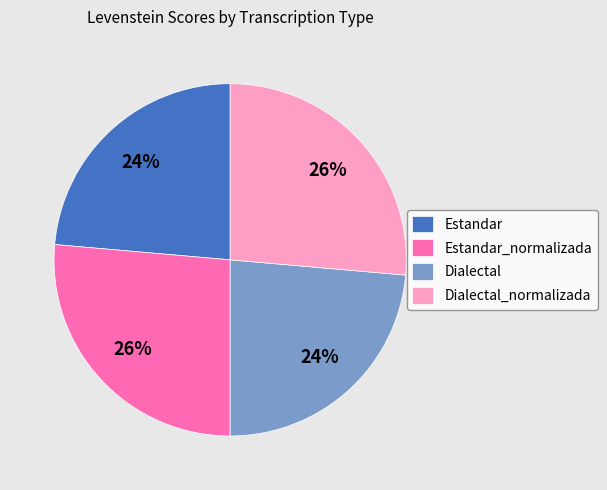

Which has a higher value, Estandar or Dialectal_normalizada?

Dialectal_normalizada